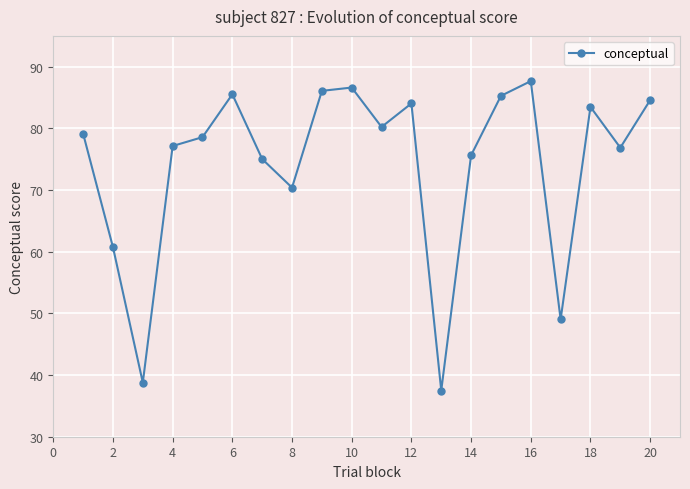

How many lines are shown in the chart?

1